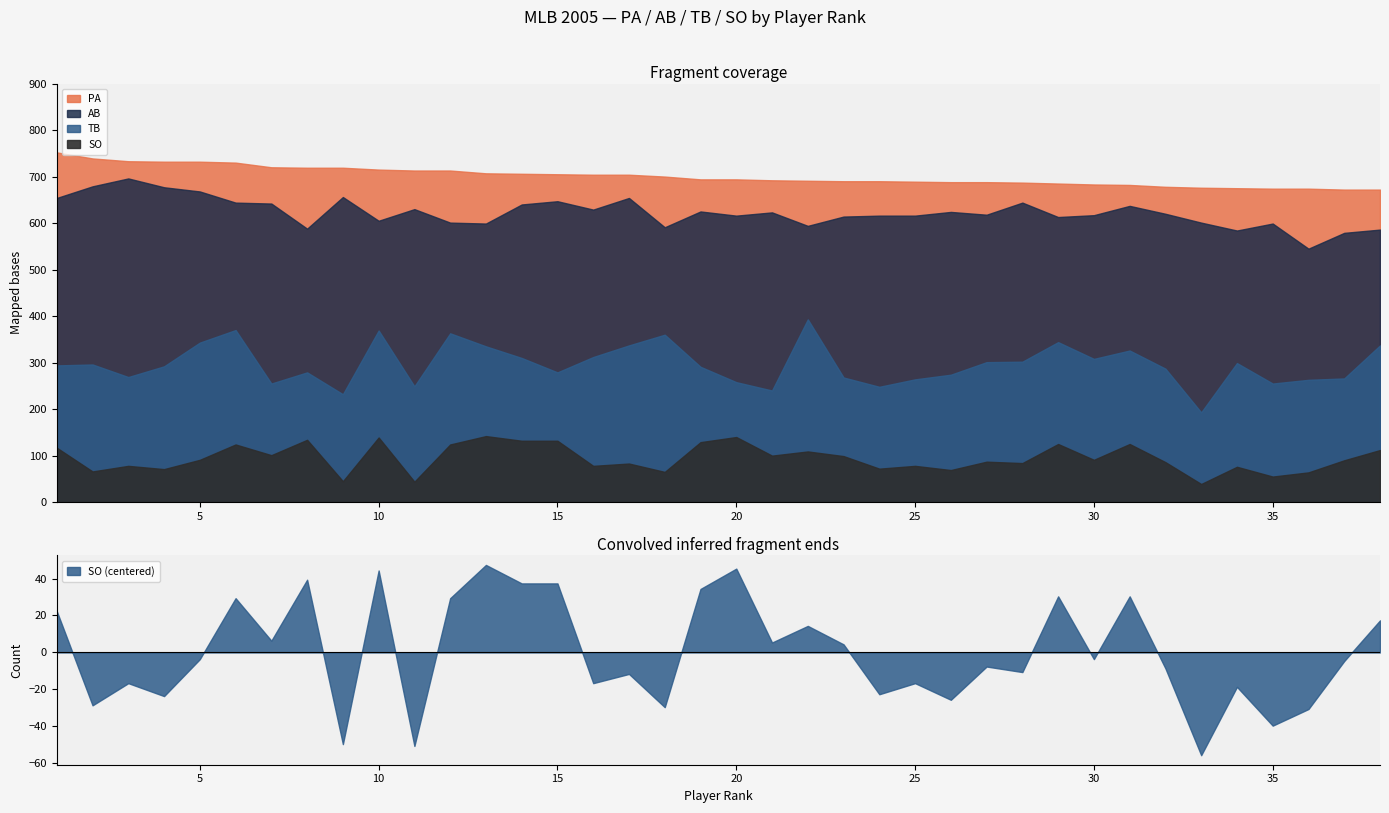

What is the spread (max minus min) of values at 10?

576